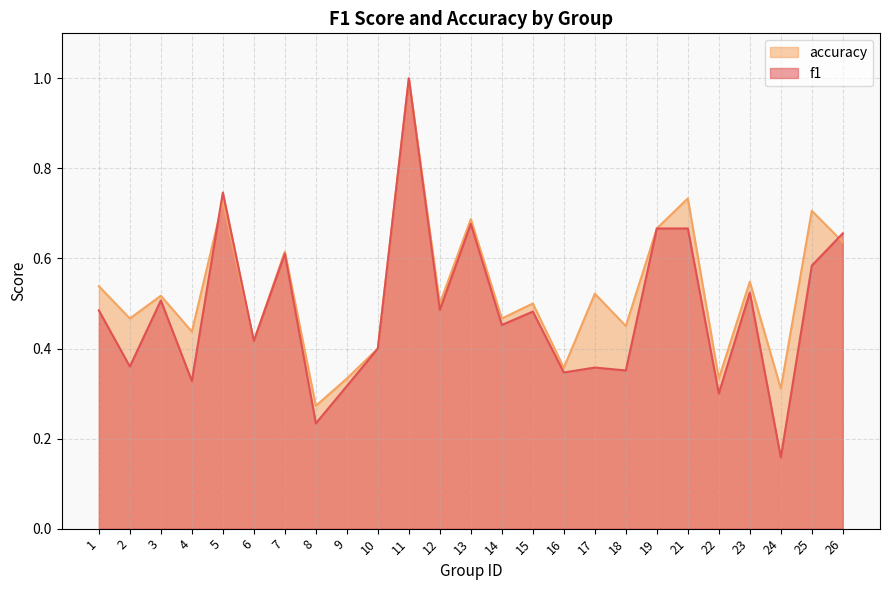

At 22, list the series in order from smallest to largest.

f1, accuracy